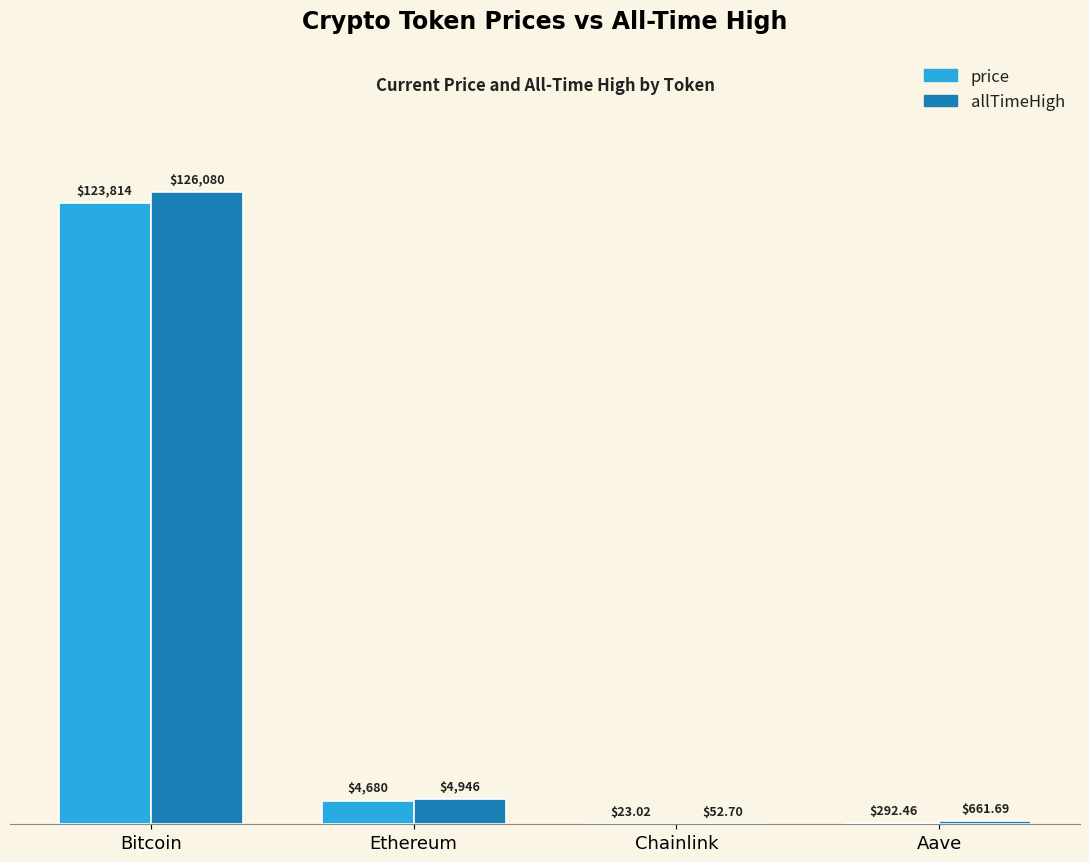

How many data points in allTimeHigh are above 4946?

2